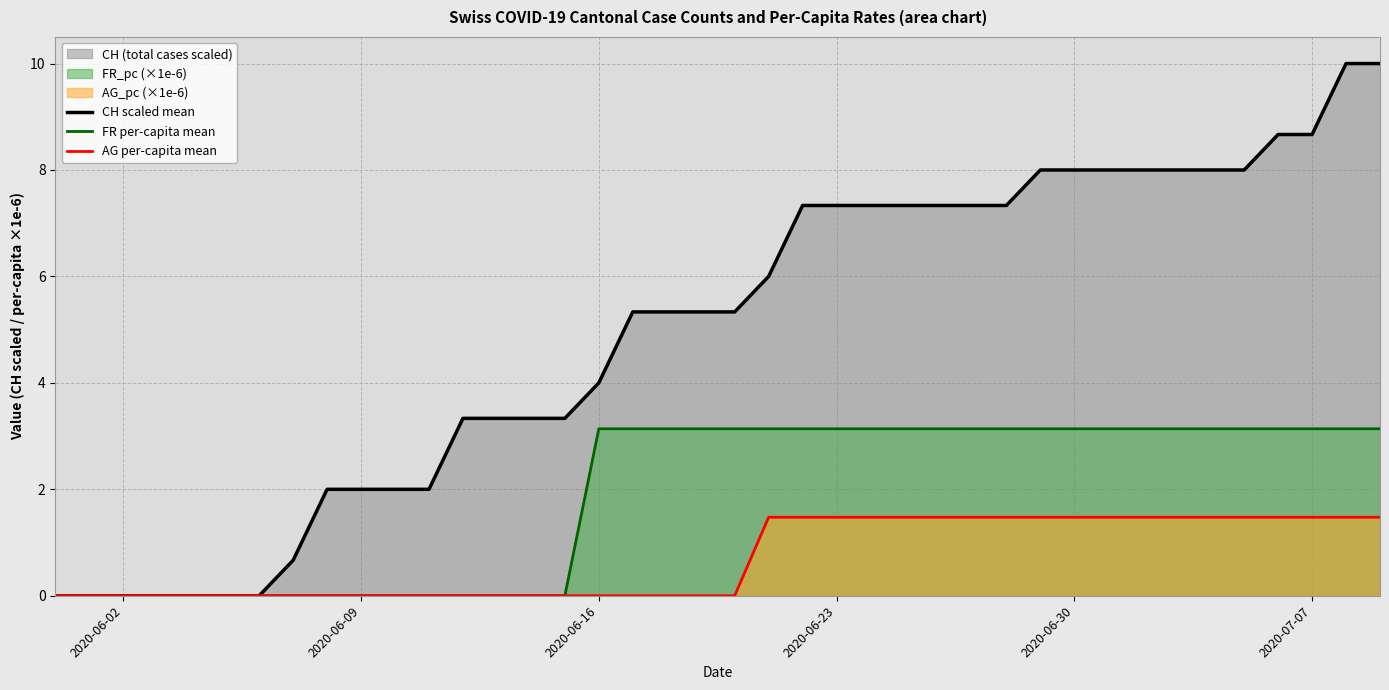

Which series has the largest total across all categories?

CH scaled mean